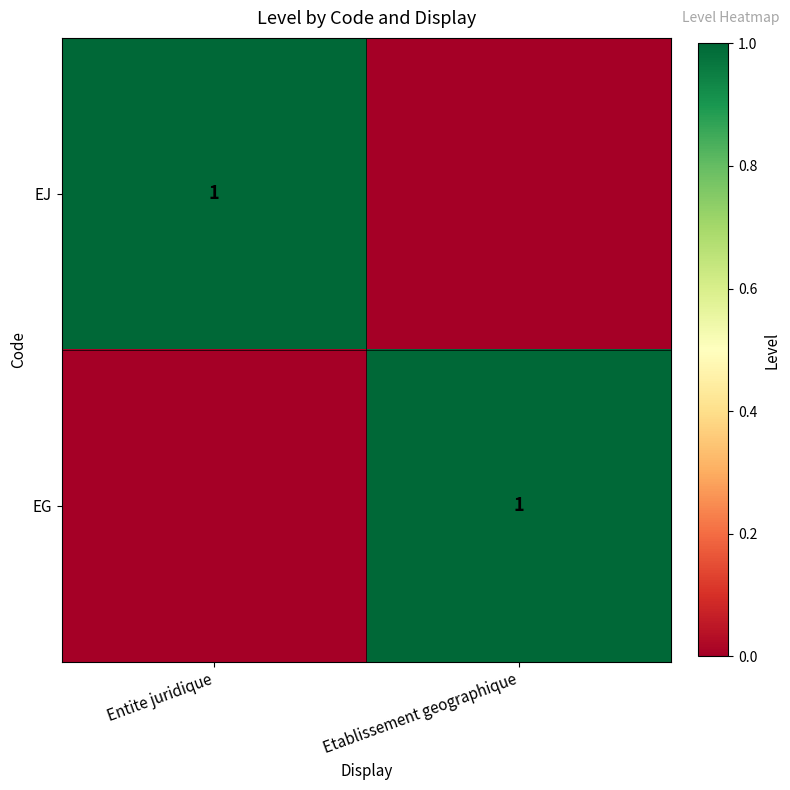

The value of EG at Etablissement geographique is 2. True or false?

False